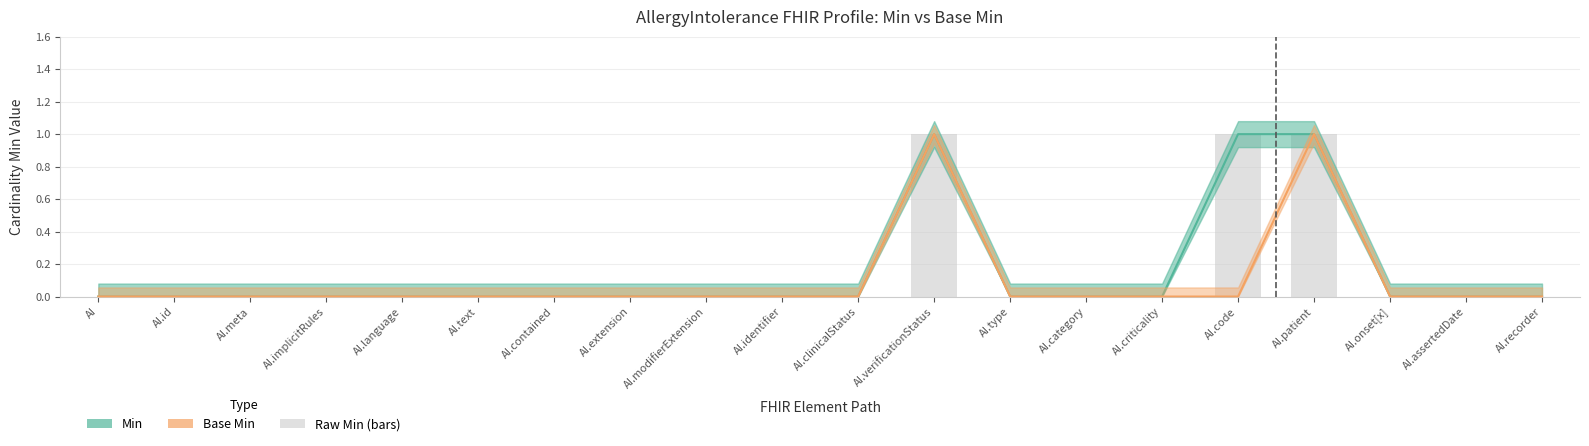

Which series has the largest total across all categories?

Min